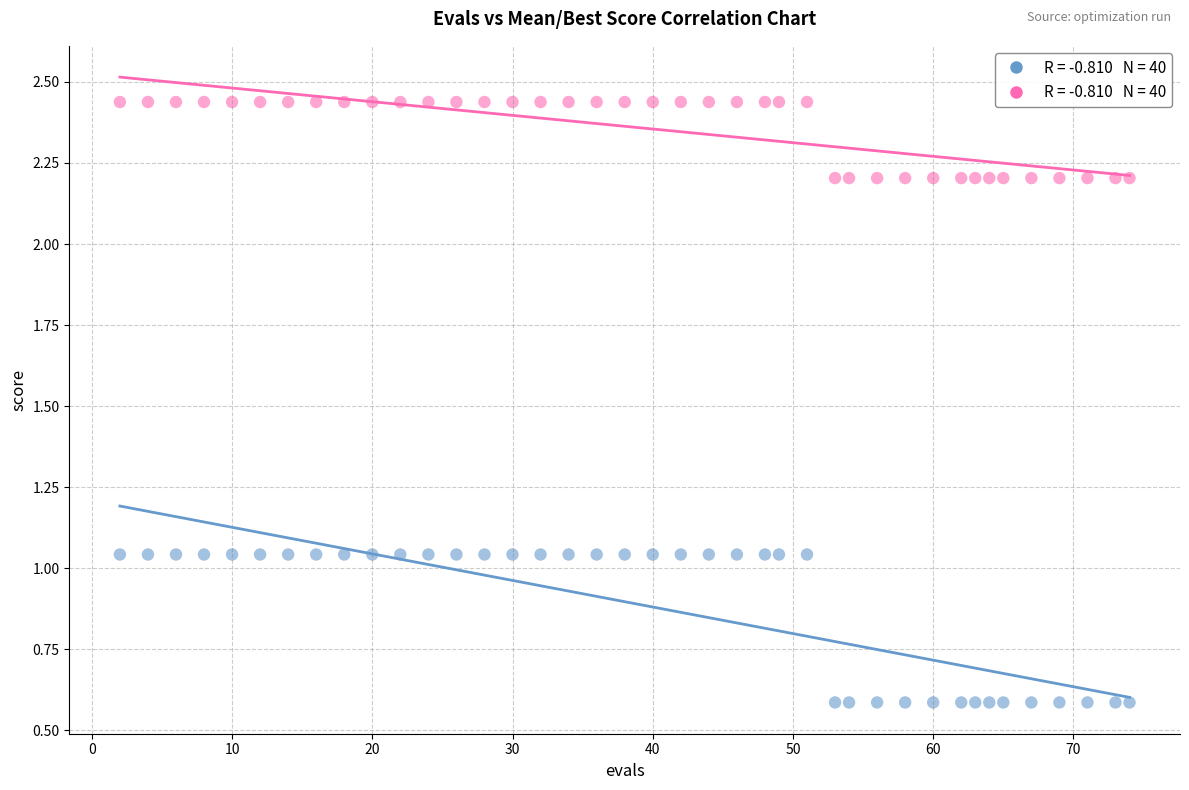

Across all data points, what is the range of Y values (max minus min)?

1.9